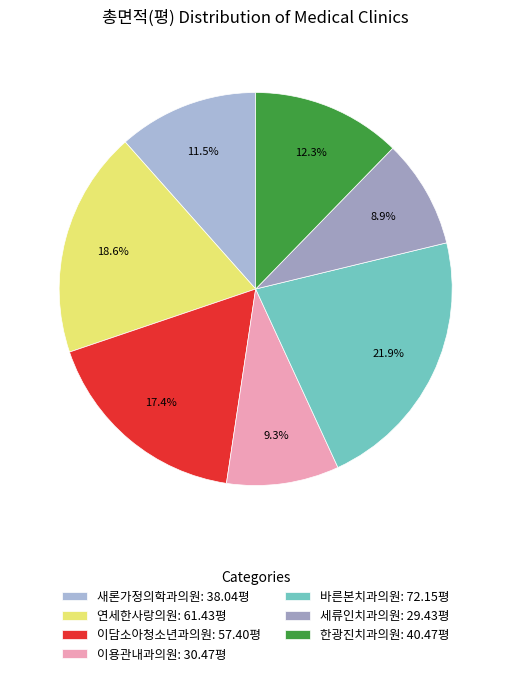

Which slice is the largest?

바른본치과의원